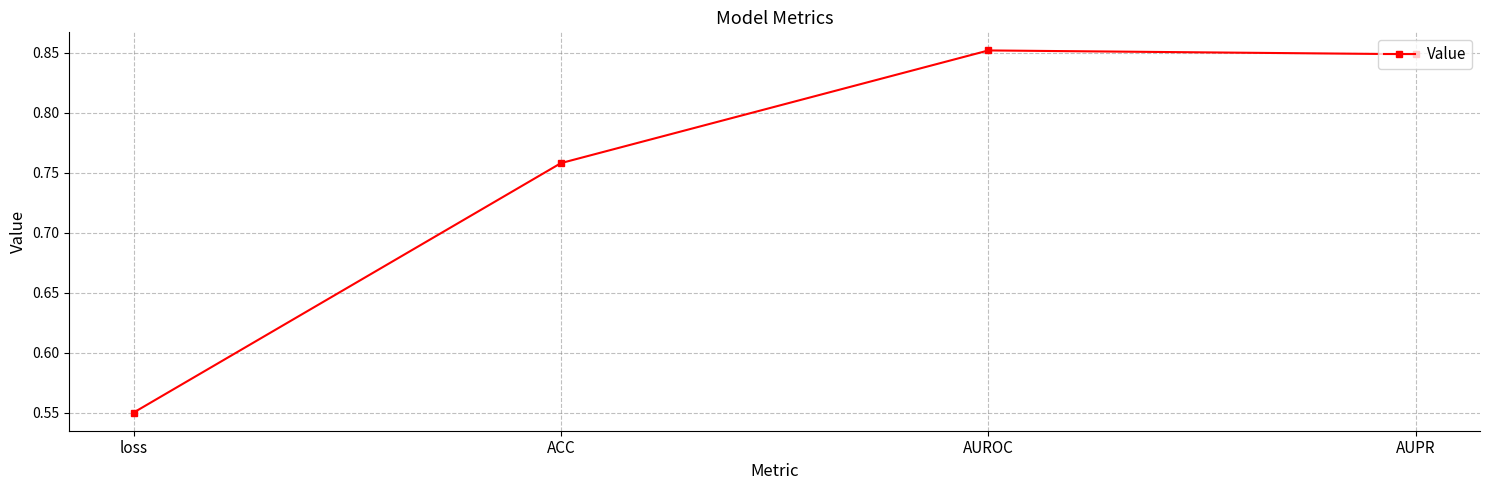

What is the label of the 2nd point from the right?

AUROC